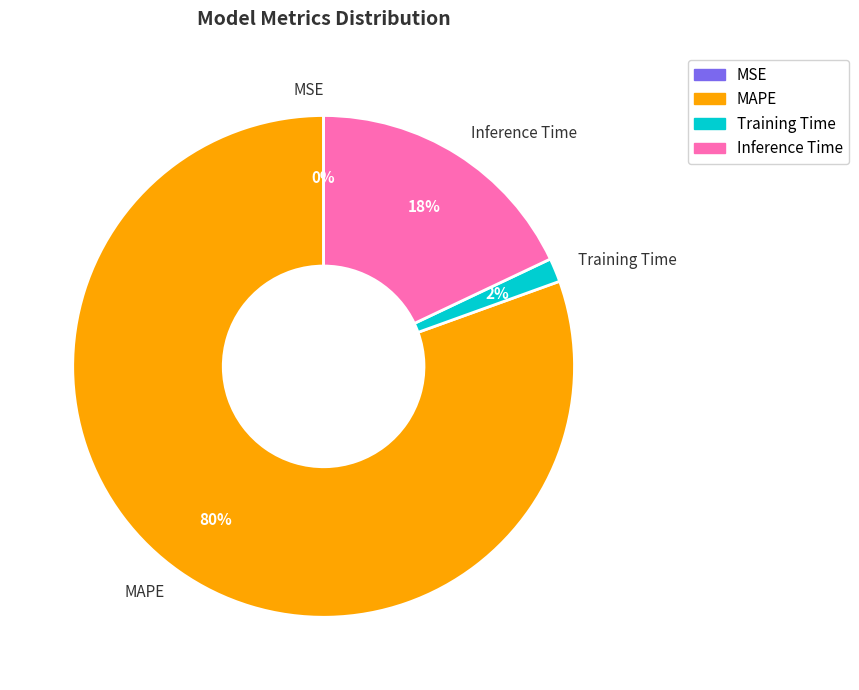

Combined, do MAPE and Inference Time account for over 50%?

Yes